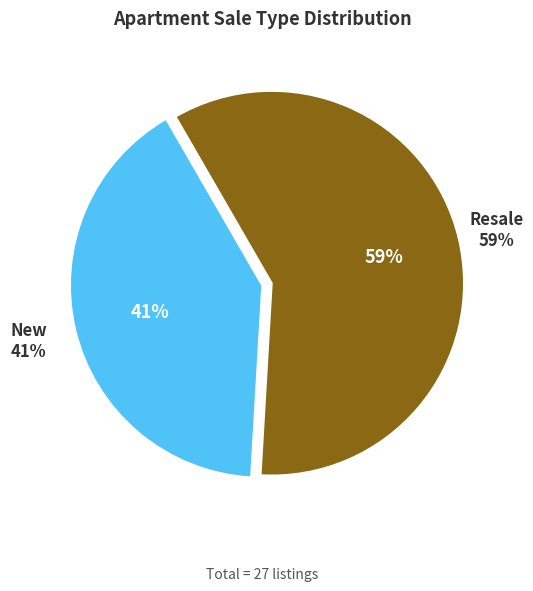

Which has a higher value, New or Resale?

Resale